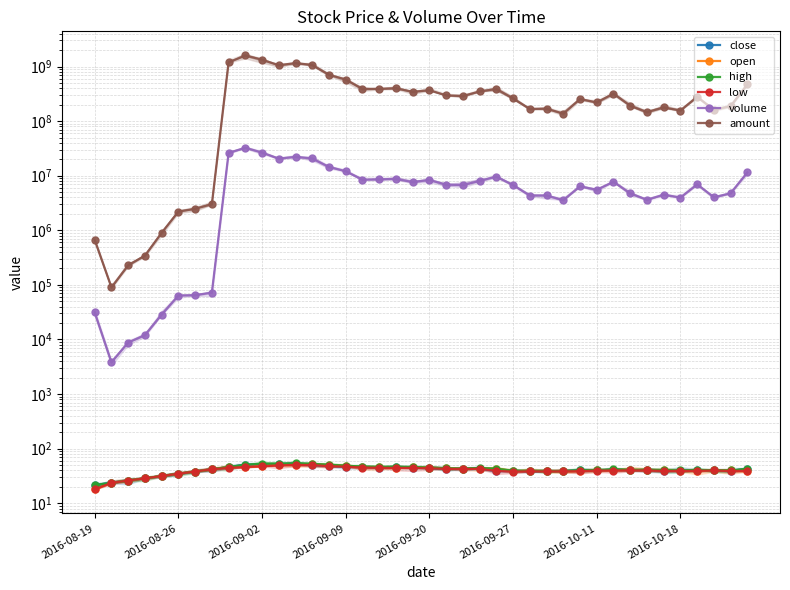

At which category is the sum across all series the highest?

9